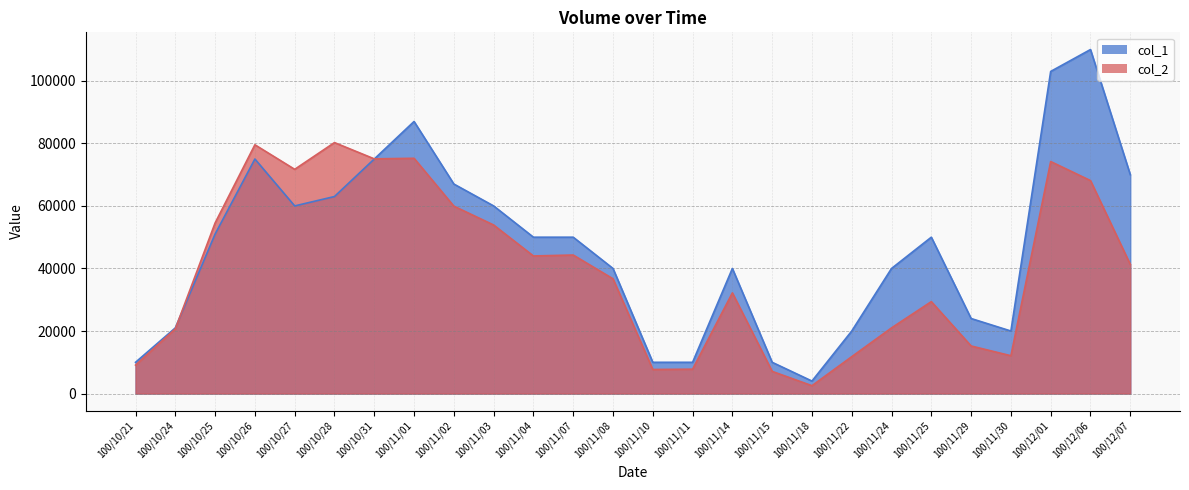

At which label is col_2 closest to 41385?

100/12/07